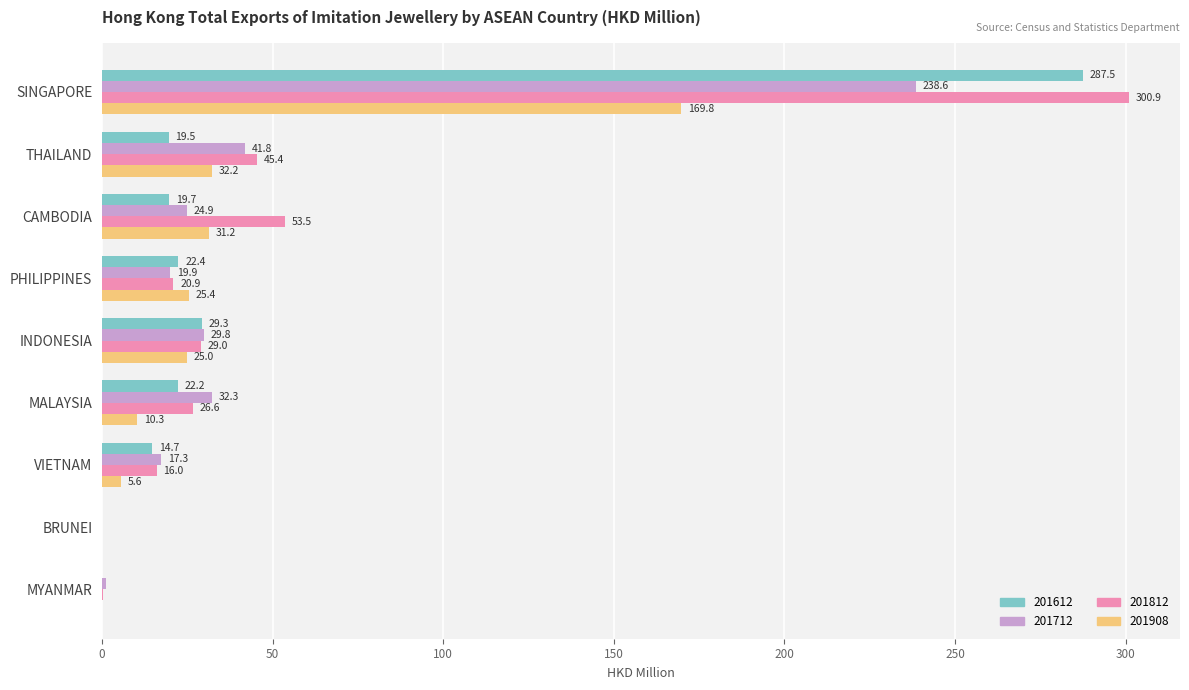

At which label is 201712 closest to 119?

THAILAND